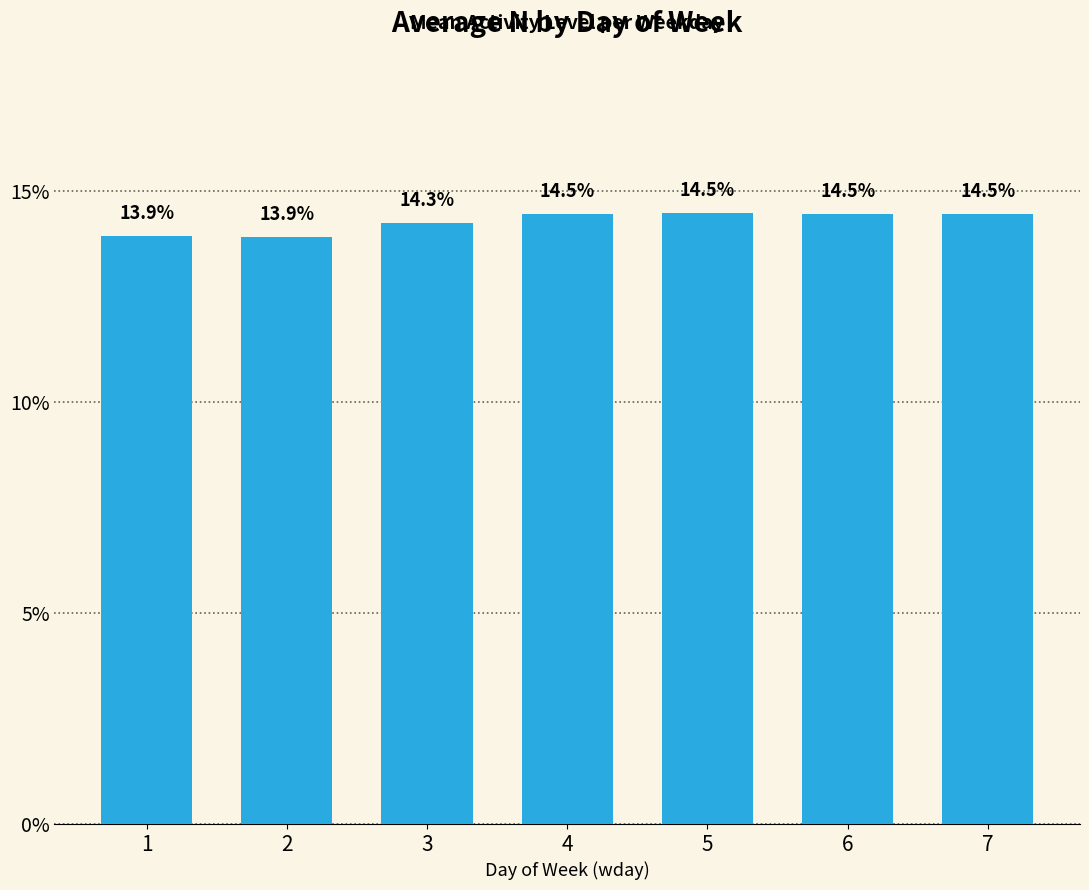

The chart shows a value of 14.5 at 6. True or false?

True